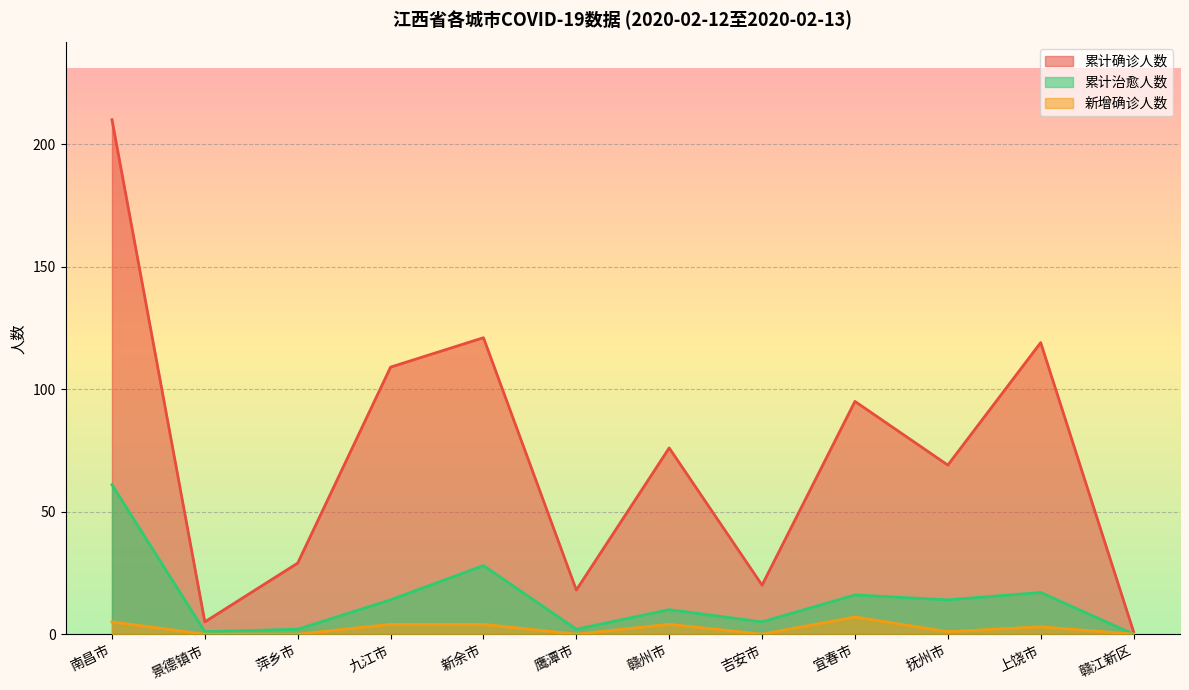

What is the lowest value of the 累计确诊人数 series?

1